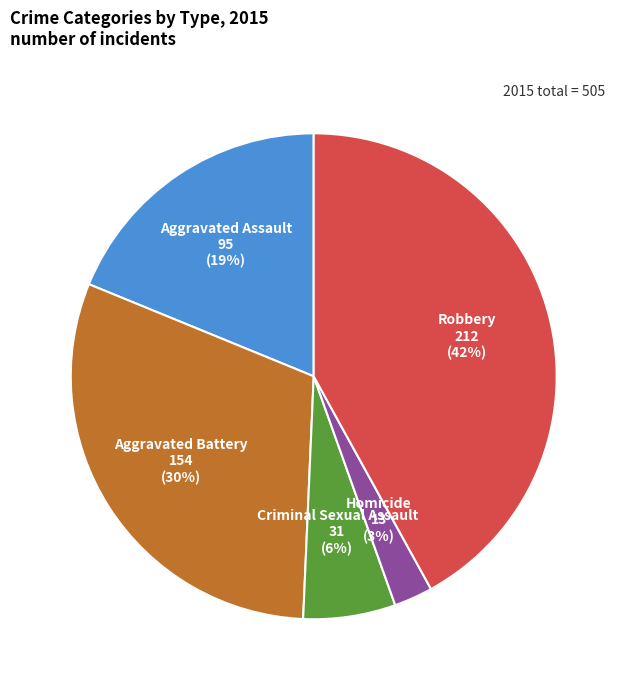

To the nearest percent, what percentage of the pie is Aggravated Battery?

30%